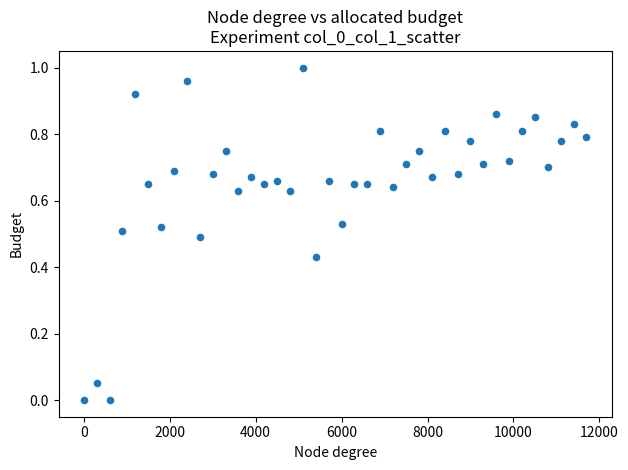

What is the range of X values (max minus min)?

11700.1